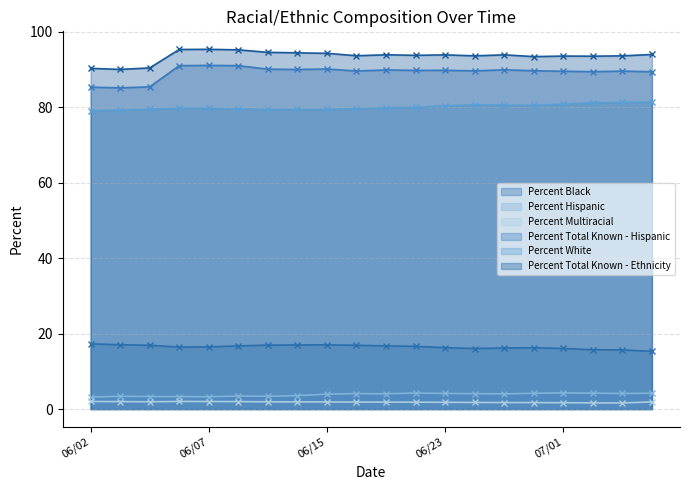

Which label corresponds to the smallest value in the chart?

07/06/2020